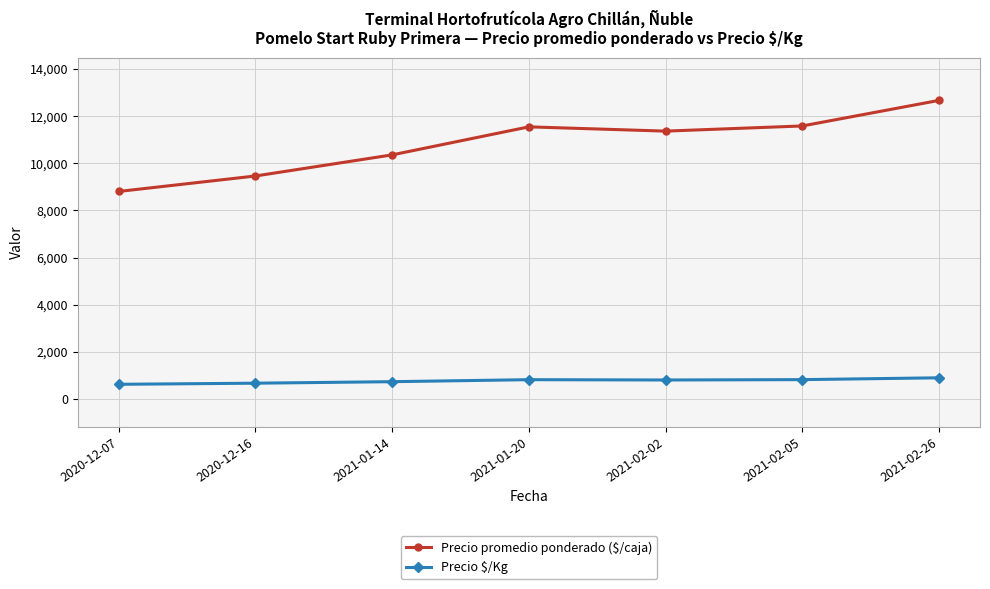

How many data points in Precio $/Kg are less than 812?

3